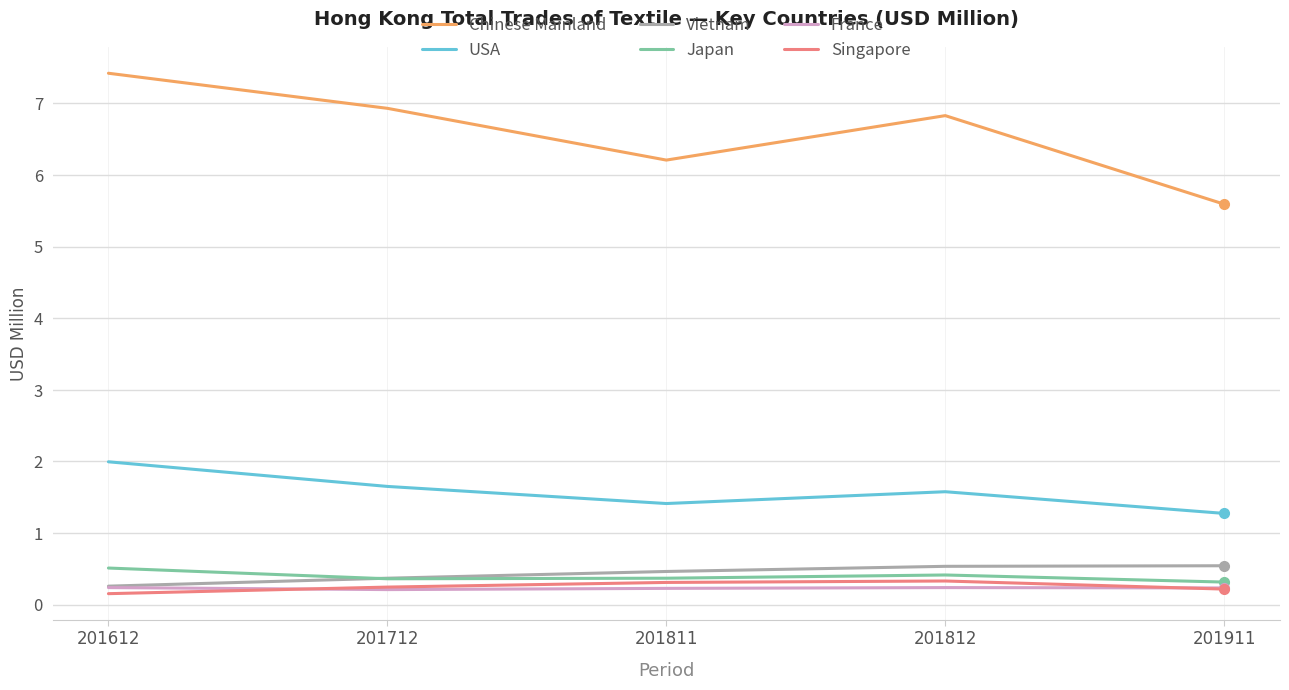

Which series has the largest range (max minus min)?

Chinese Mainland